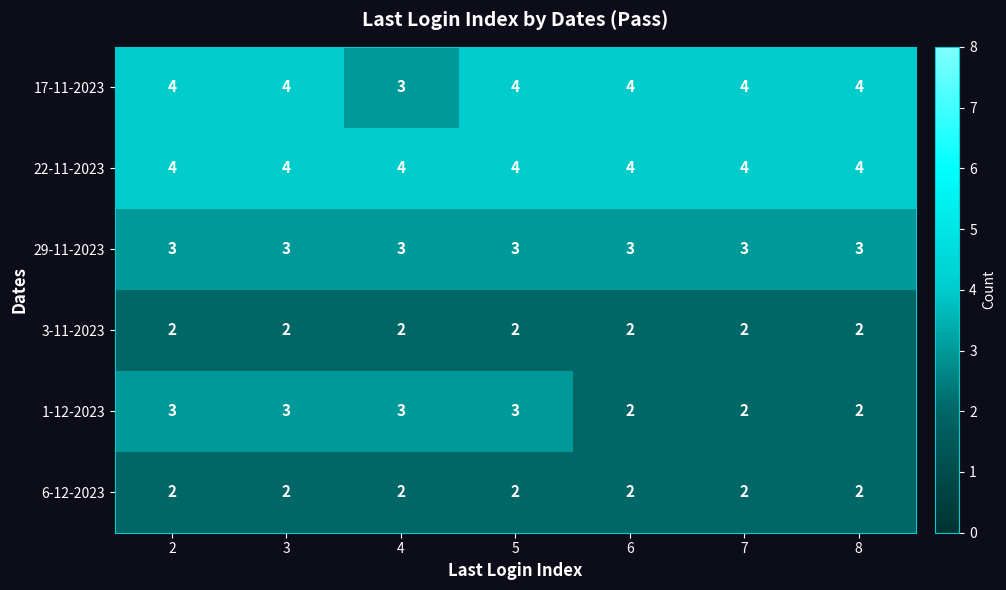

What is the total value across all series at 3?

18